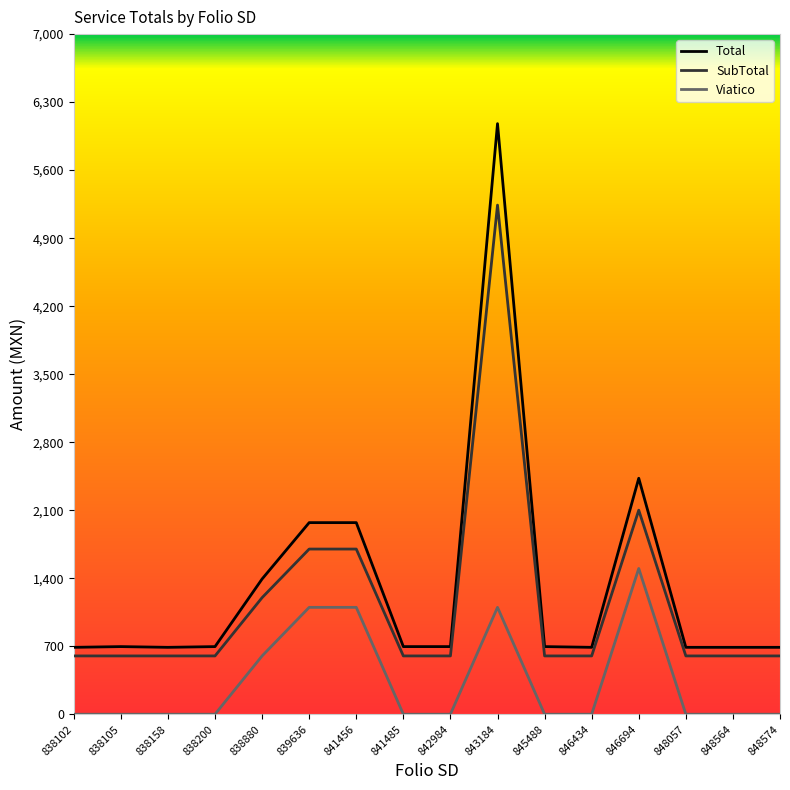

Read the Total value at 846694.

2428.5